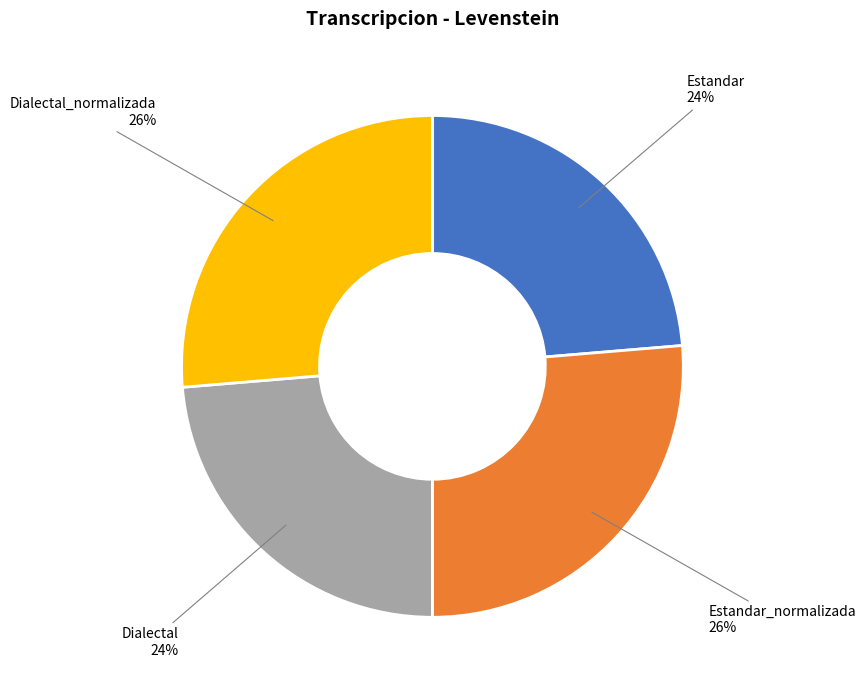

Does Estandar represent more than half of the total?

No